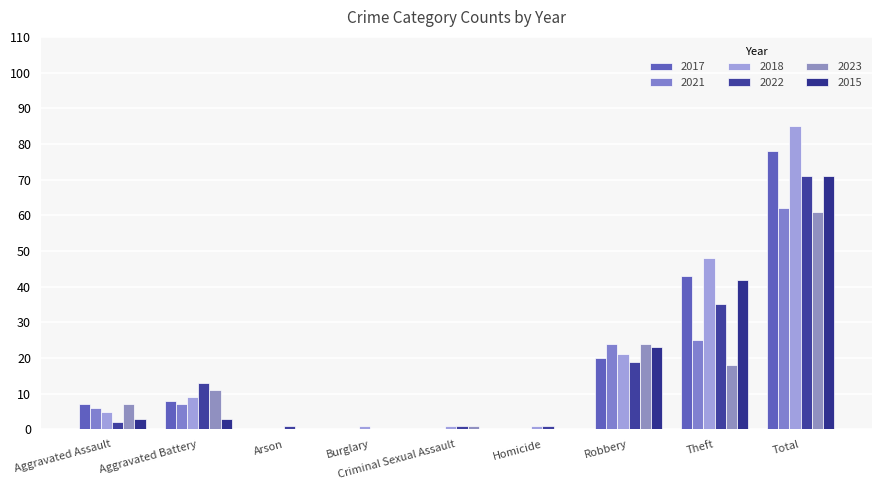

At which category does the chart reach its minimum across all series?

Arson